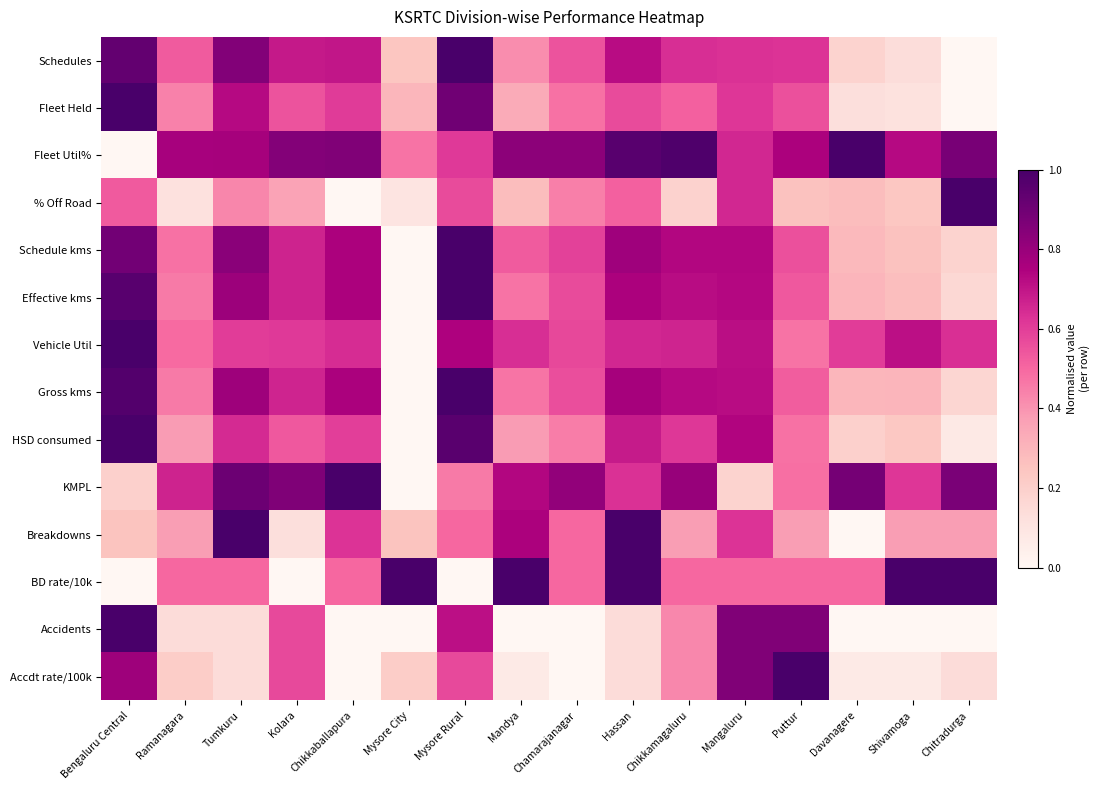

How many categories are shown in the chart?

16